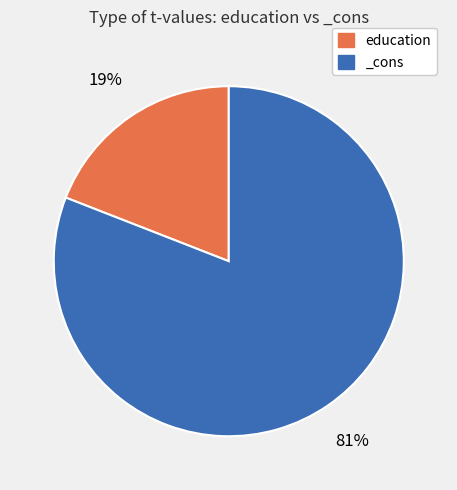

Combined, do education and _cons account for over 50%?

Yes